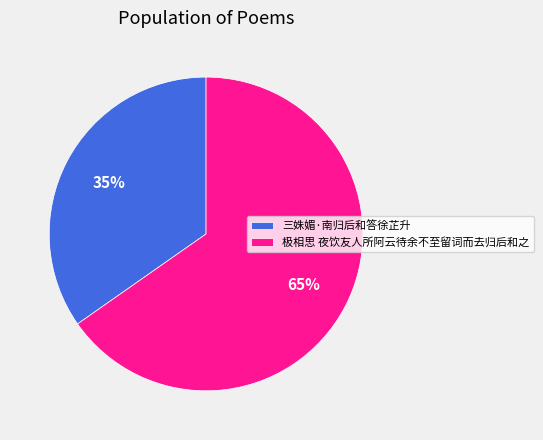

Which slice is the smallest?

三姝媚·南归后和答徐芷升